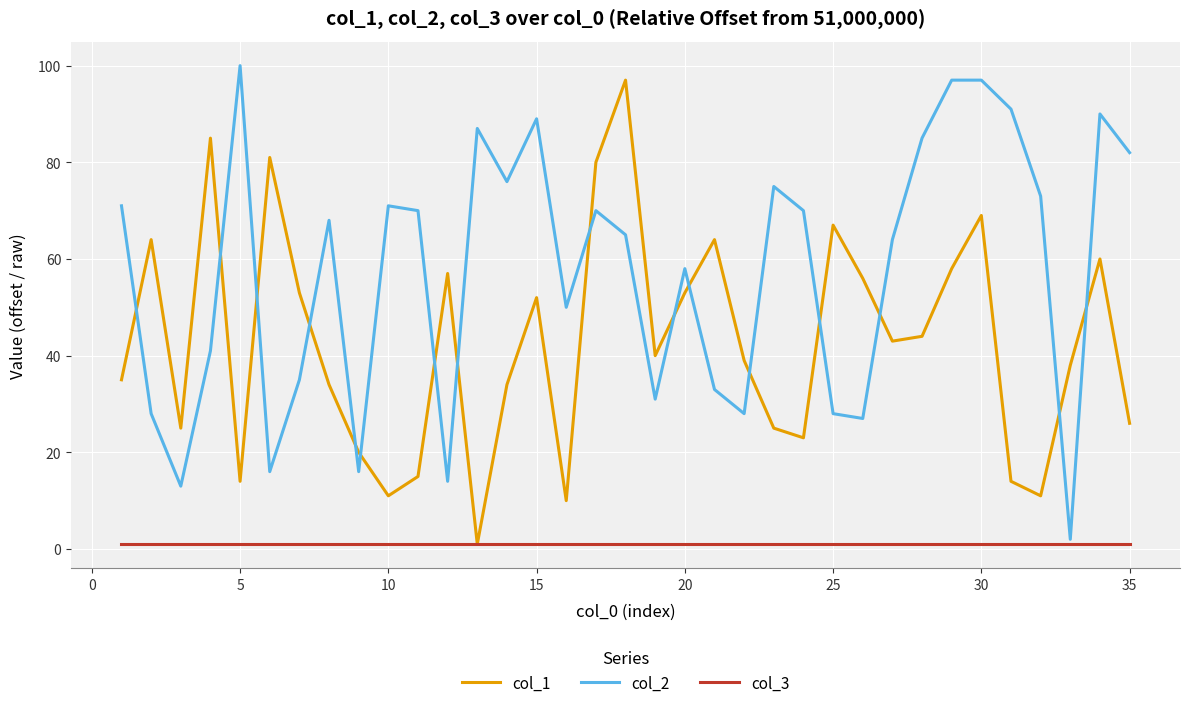

What is the difference between the maximum and minimum values in the col_2 series?

98